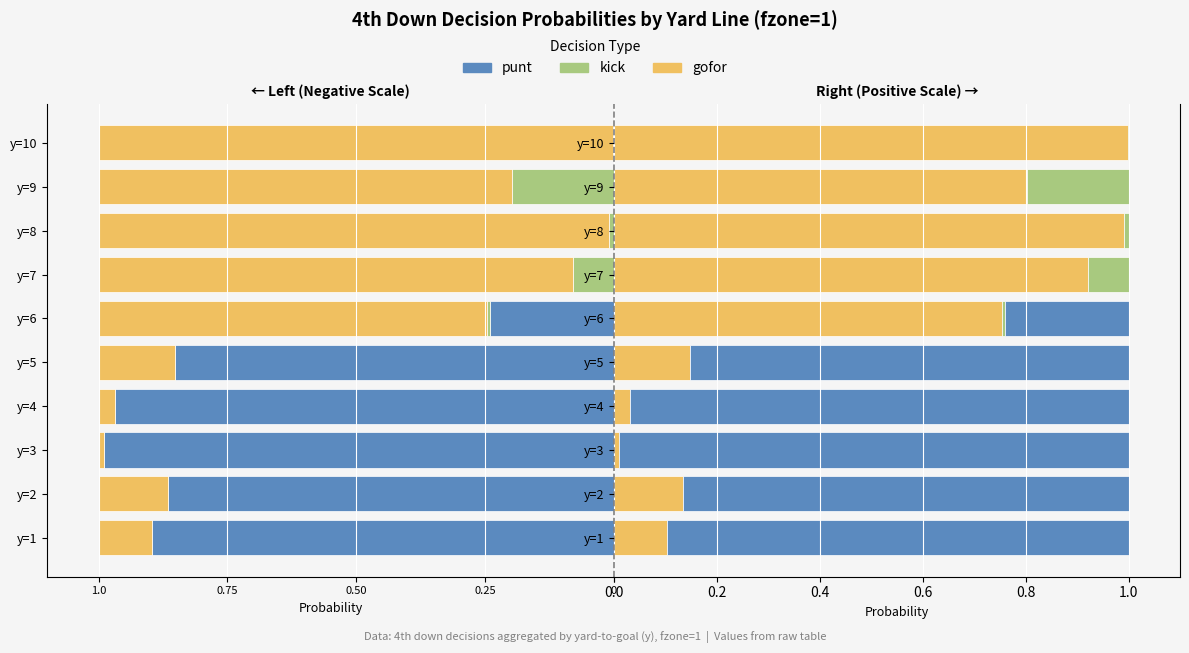

The value of kick at y=7 is 0.1. True or false?

False